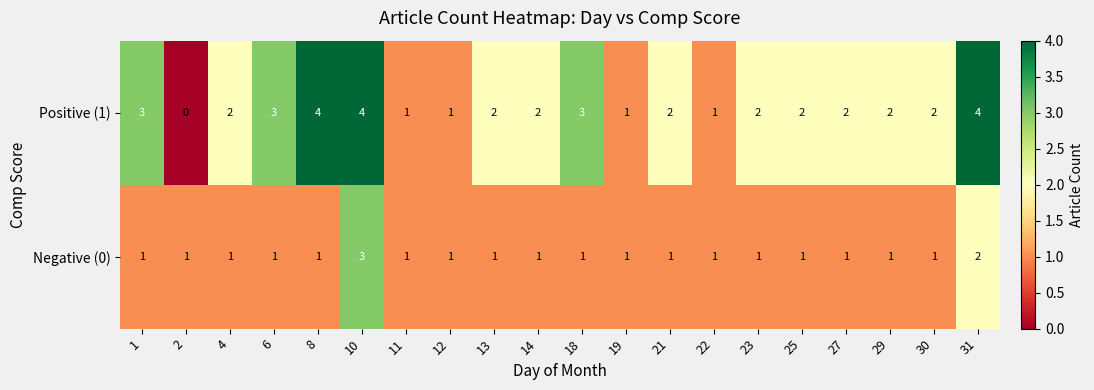

Between 2 and 8, which series saw the biggest shift?

Positive (1)